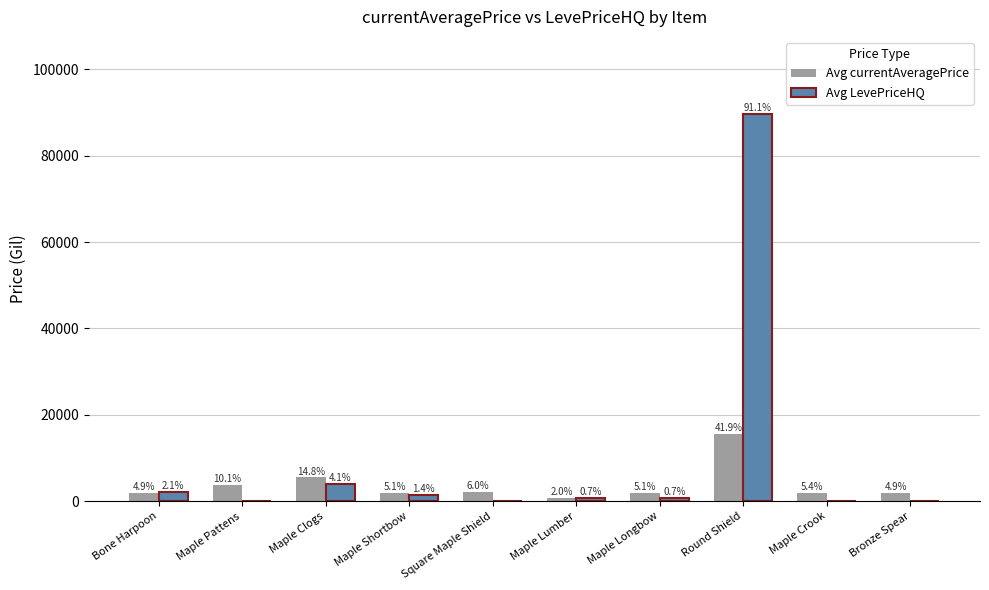

Reading left to right, extract all data points from this chart.

Avg currentAveragePrice: Bone Harpoon=1820	Maple Pattens=3763	Maple Clogs=5500	Maple Shortbow=1893	Square Maple Shield=2219	Maple Lumber=727	Maple Longbow=1894	Round Shield=15611	Maple Crook=1997	Bronze Spear=1821
Avg LevePriceHQ: Bone Harpoon=2092	Maple Pattens=0	Maple Clogs=4000	Maple Shortbow=1366	Square Maple Shield=0	Maple Lumber=683	Maple Longbow=663	Round Shield=89577	Maple Crook=0	Bronze Spear=0